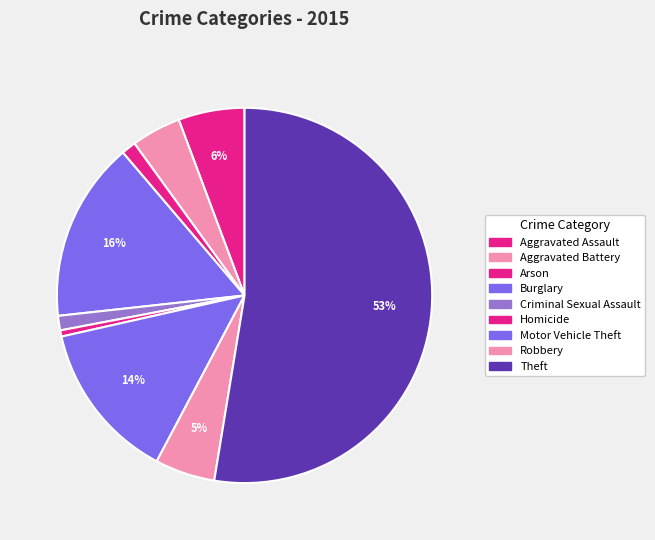

The Robbery slice represents 5% of the pie. True or false?

True